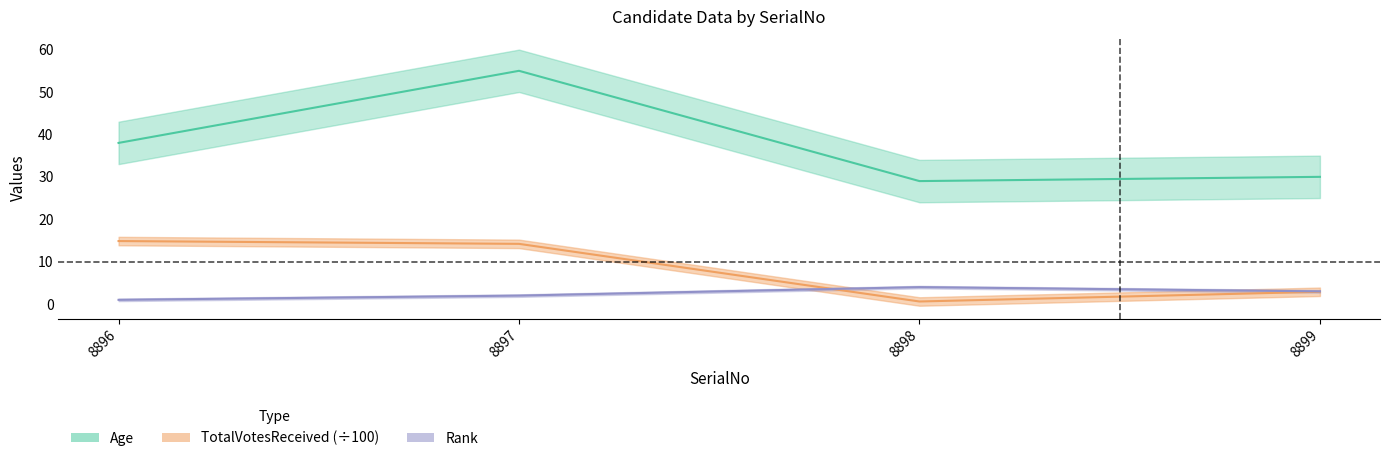

How many intersections are there between Rank and TotalVotesReceived?

1